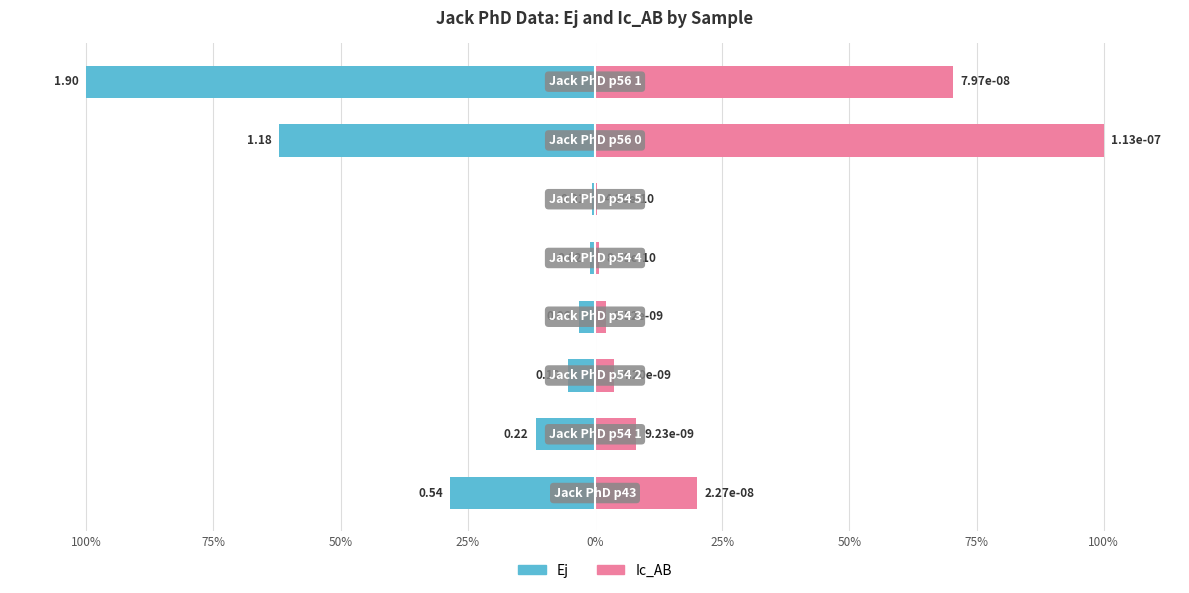

Which series changed the most between 25% and 50%?

Ic_AB